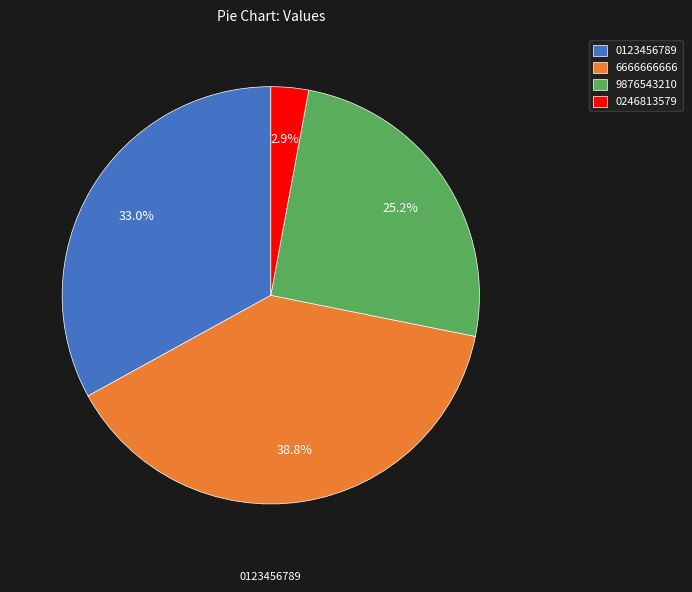

What percentage is NOT represented by 6666666666?

61.2%